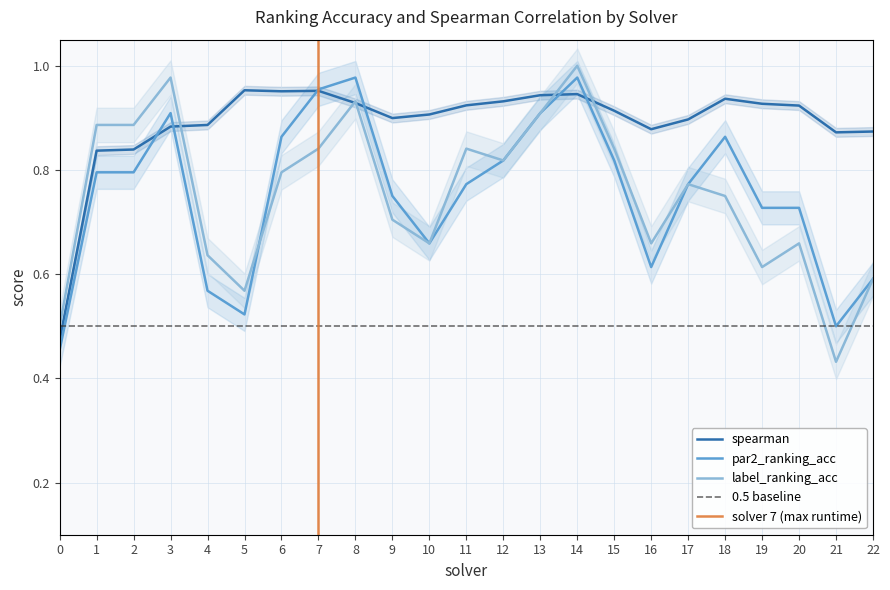

The par2_ranking_acc series shows 0.6 at 13. True or false?

False